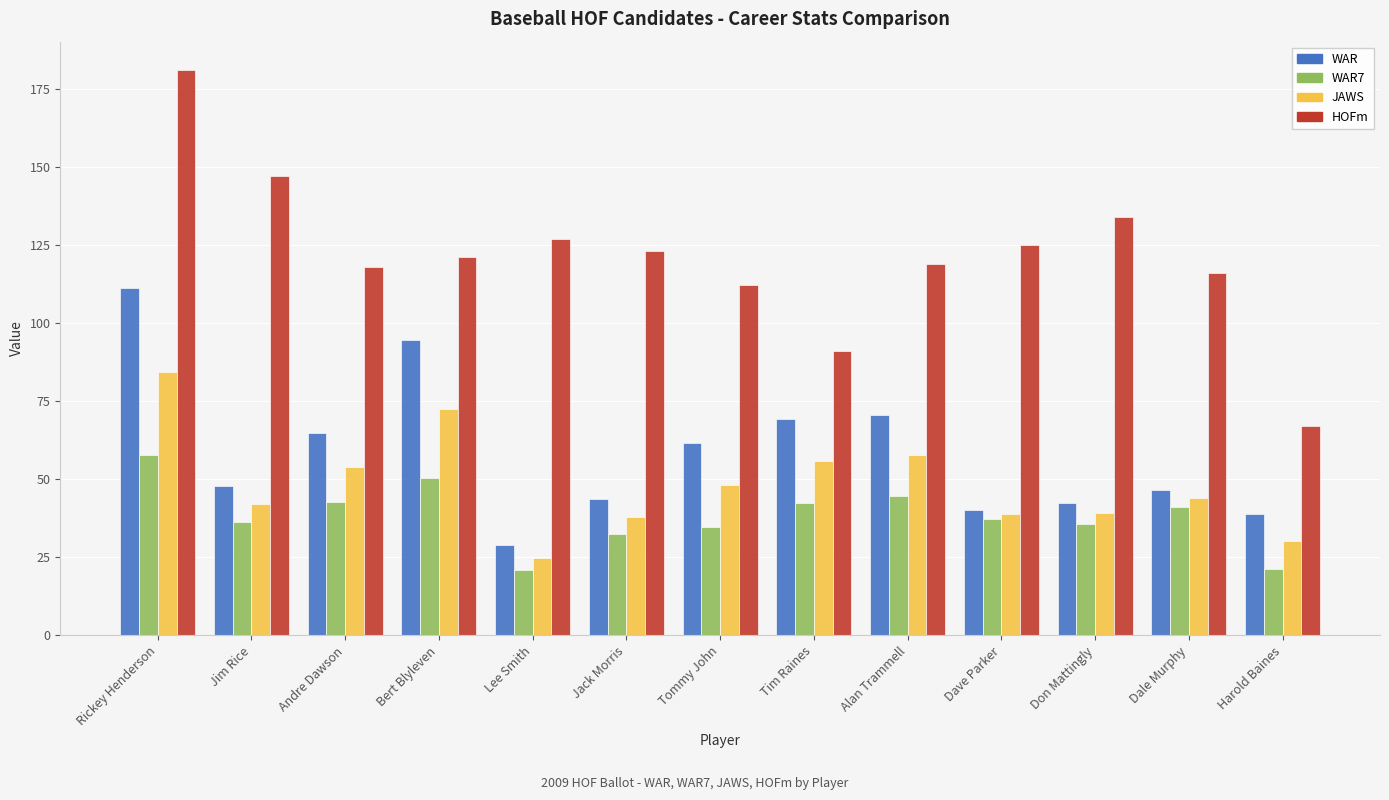

Which series changed the most between Bert Blyleven and Jack Morris?

WAR